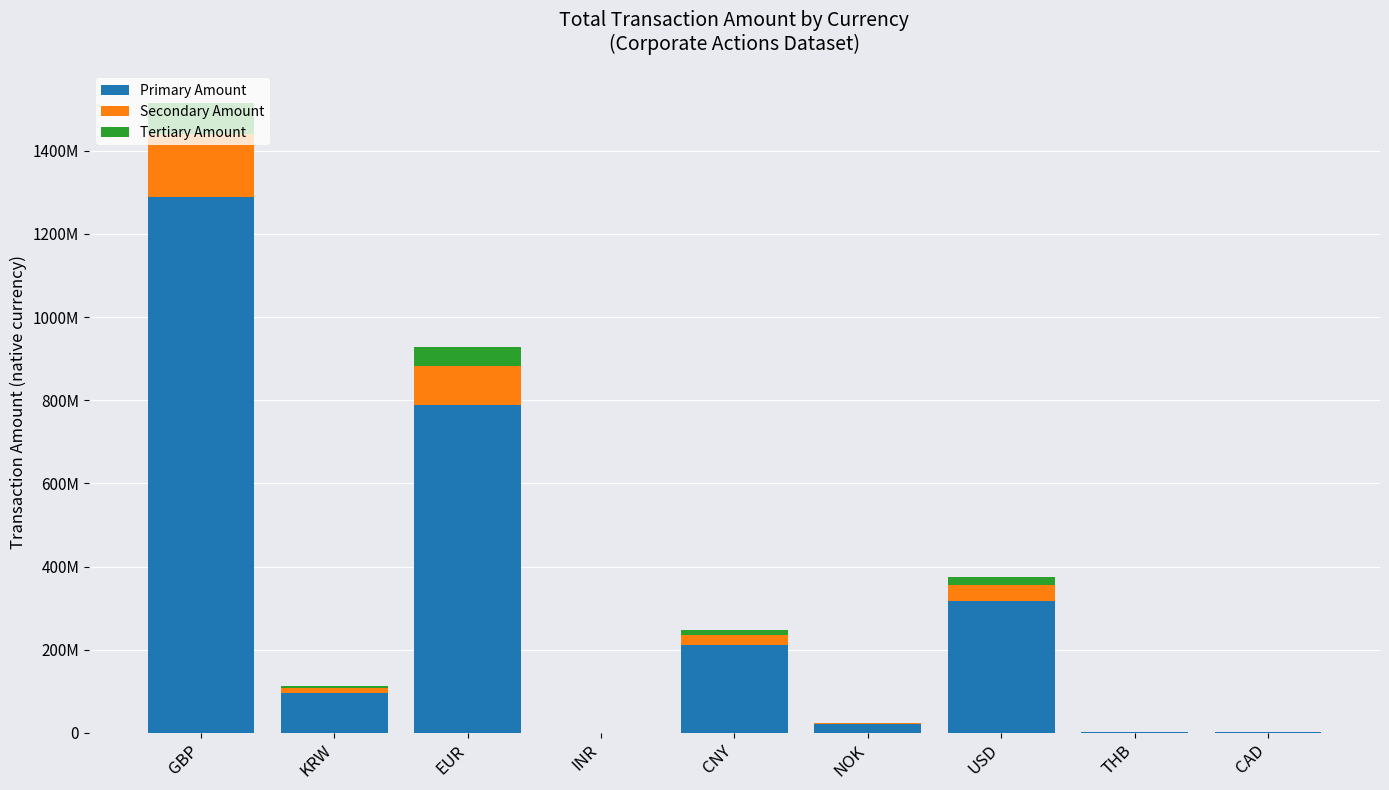

Where does the Primary Amount series first go above 95963436?

GBP